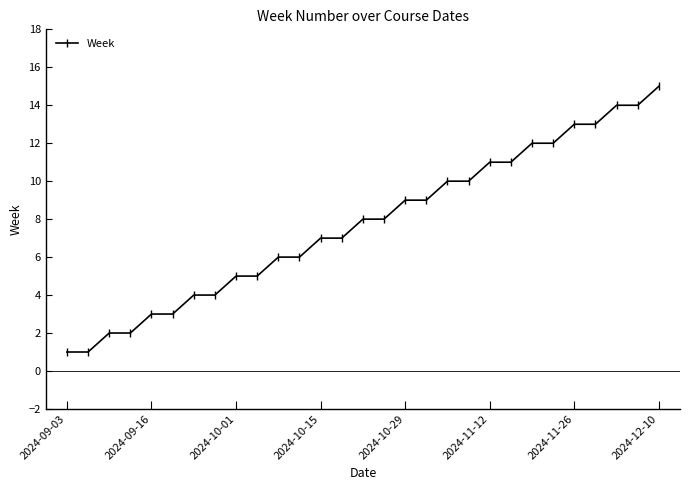

What is the greatest value displayed?

15